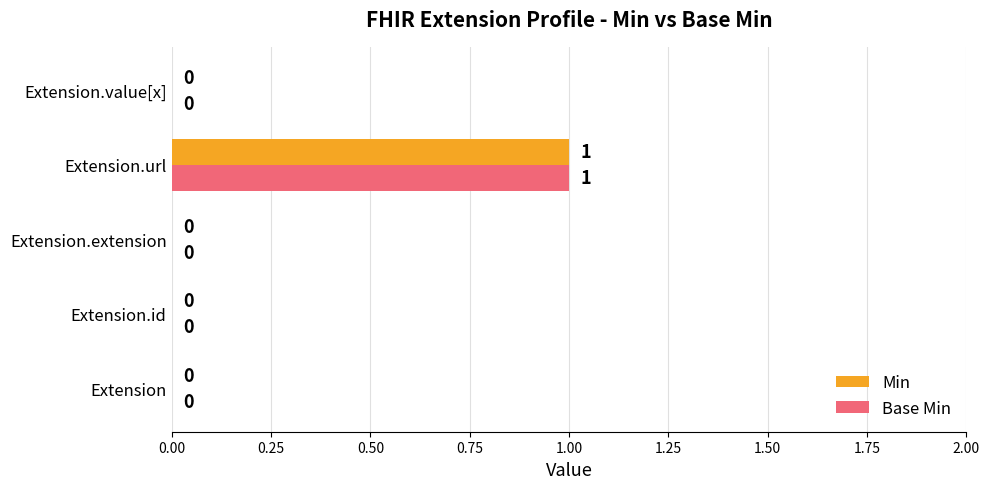

The Base Min series shows 0 at Extension.id. True or false?

True